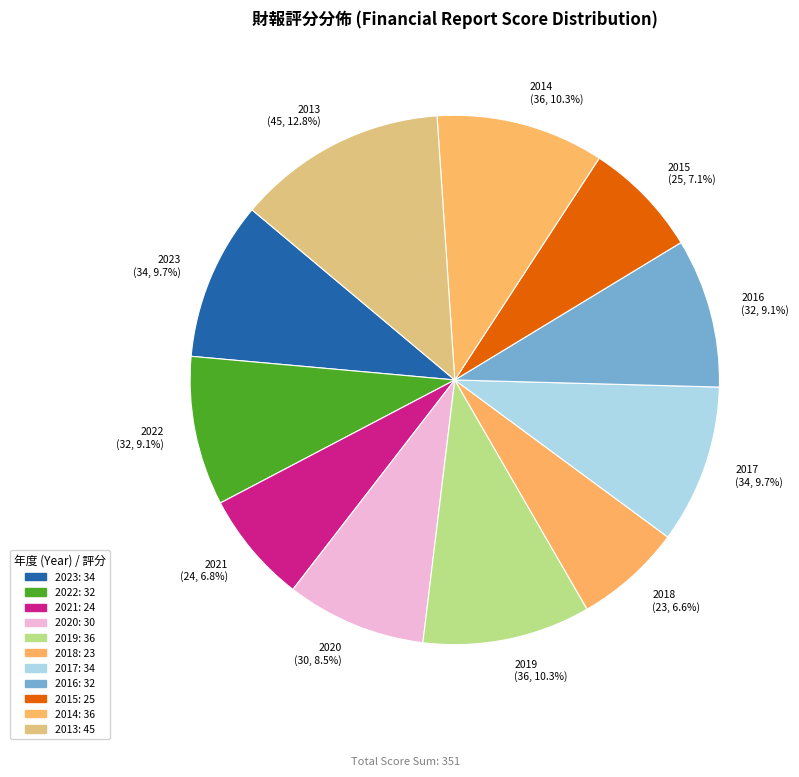

To the nearest percent, what is the difference between the 2021 and 2013 slice percentages?

6%